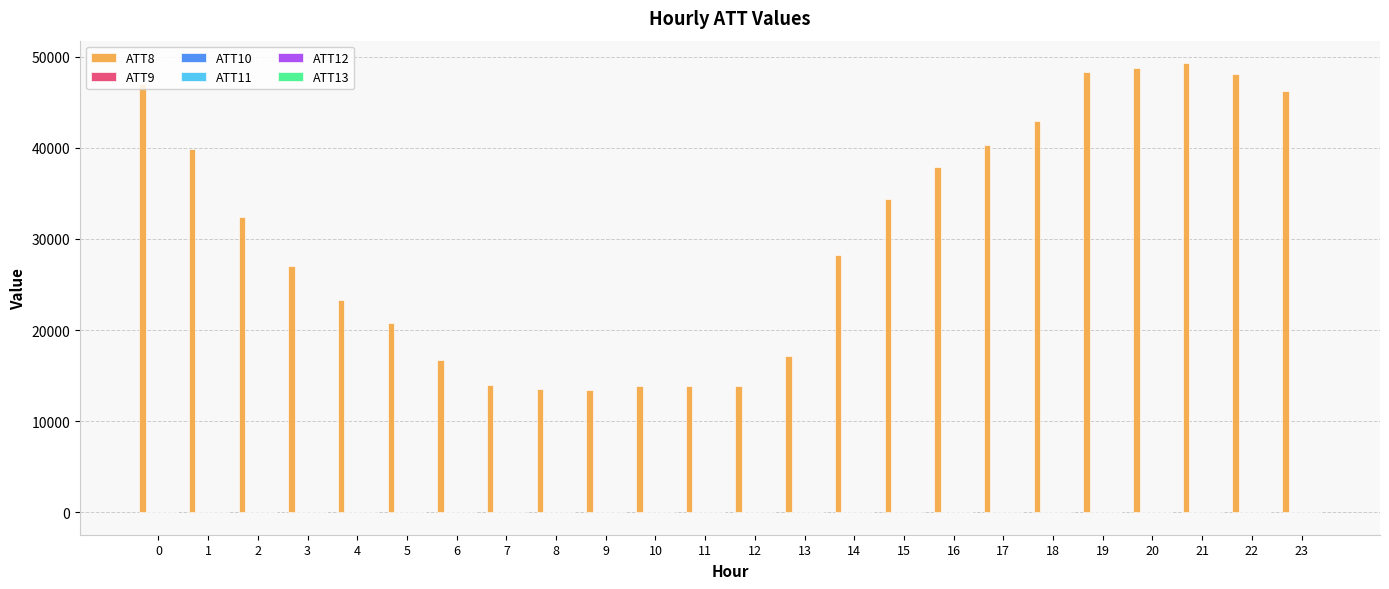

Which series has the largest total across all categories?

ATT8